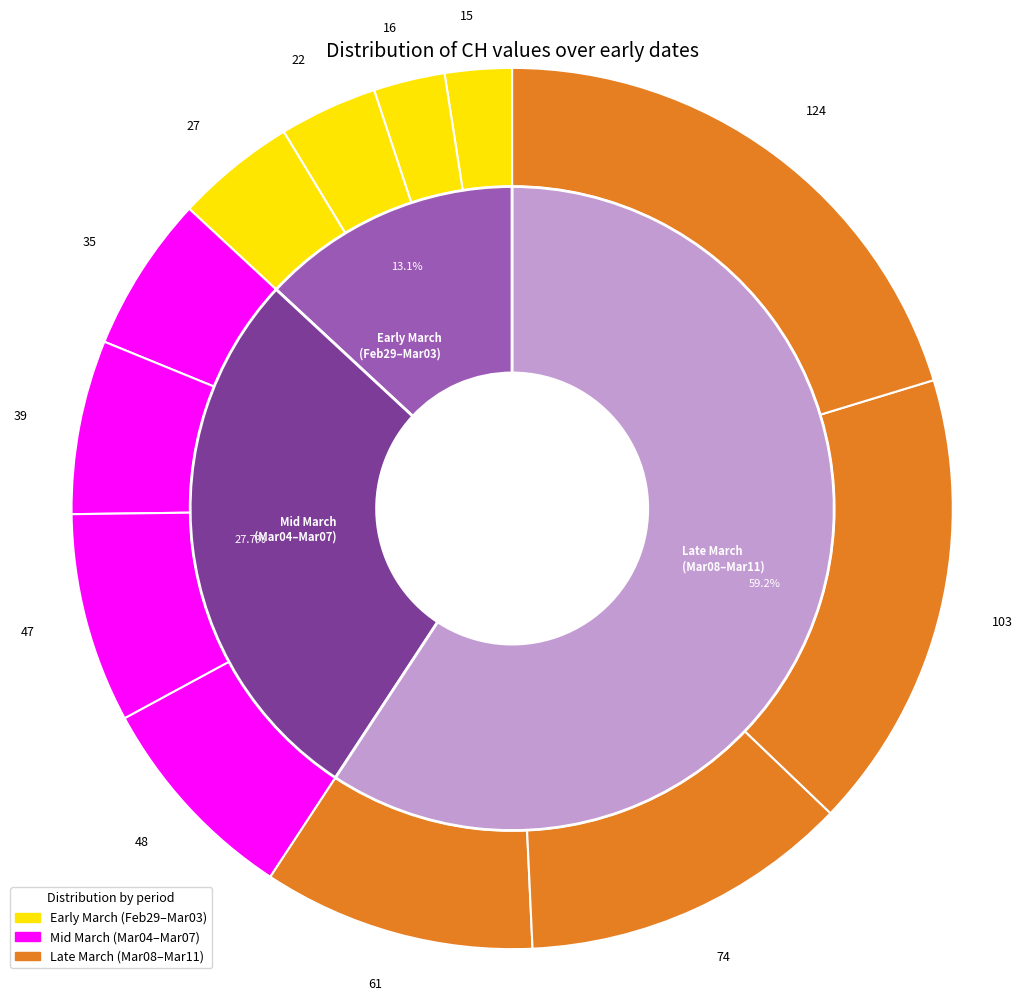

What is the change in value from 2020-03-07 to 2020-03-08?

+13